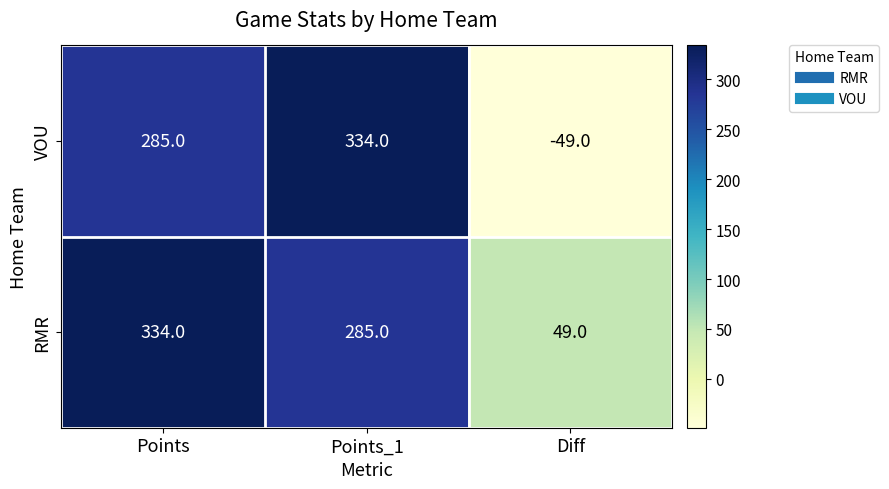

What is the difference between the RMR values at Points and Points_1?

49